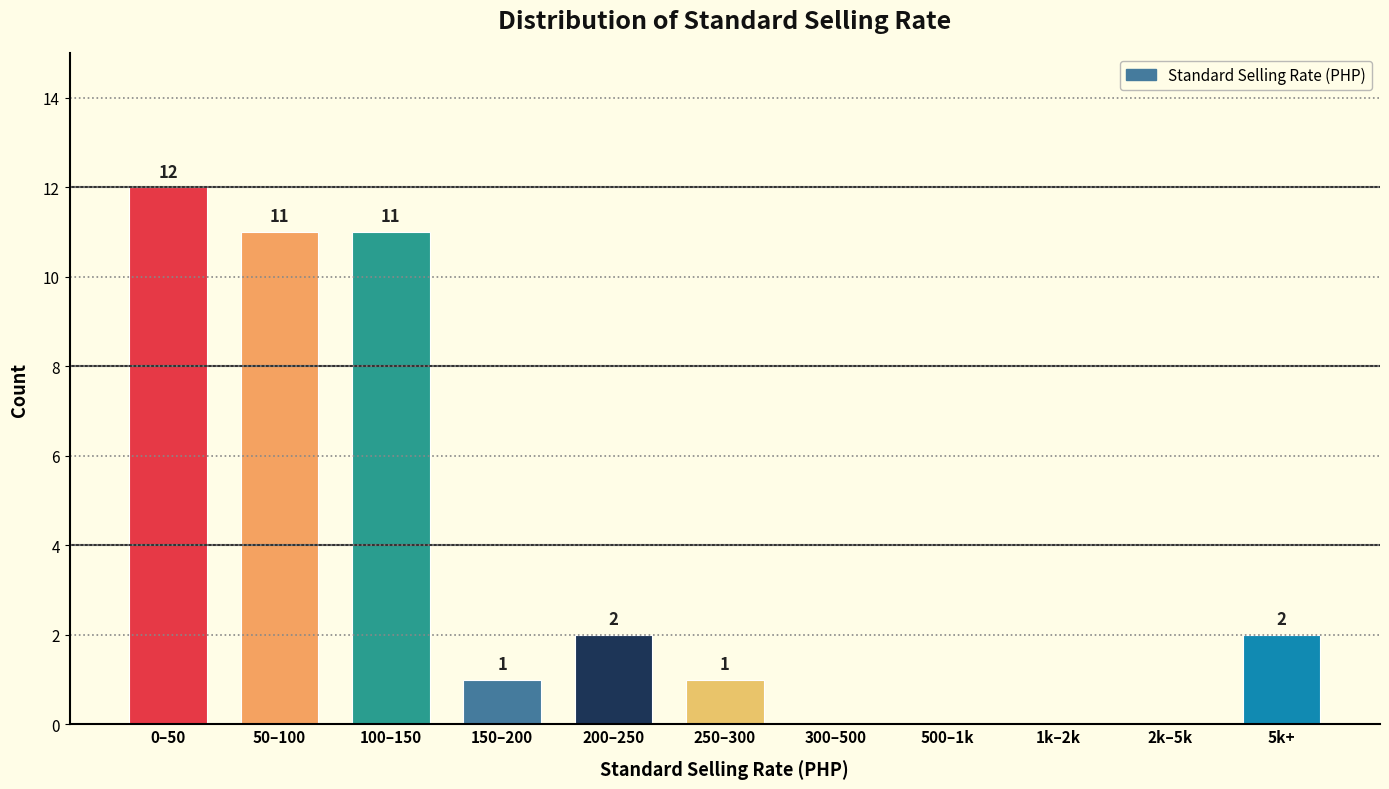

Reading right to left, what are all the values shown in this chart?

5k+=2	2k–5k=0	1k–2k=0	500–1k=0	300–500=0	250–300=1	200–250=2	150–200=1	100–150=11	50–100=11	0–50=12